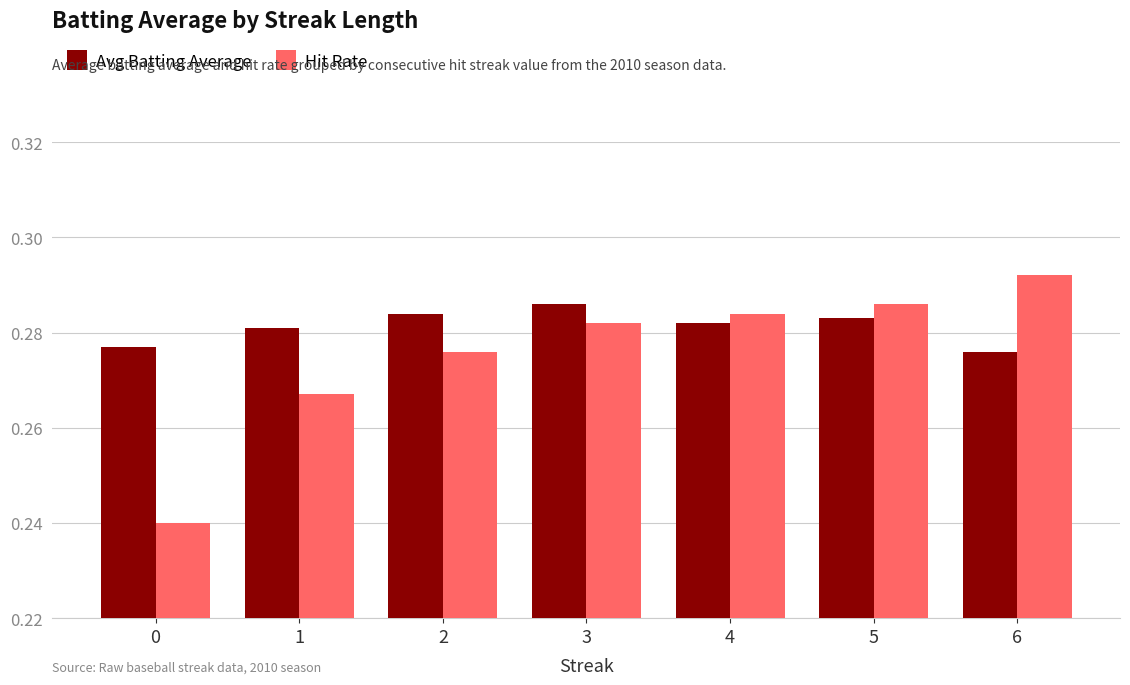

At which category does the chart reach its peak across all series?

6